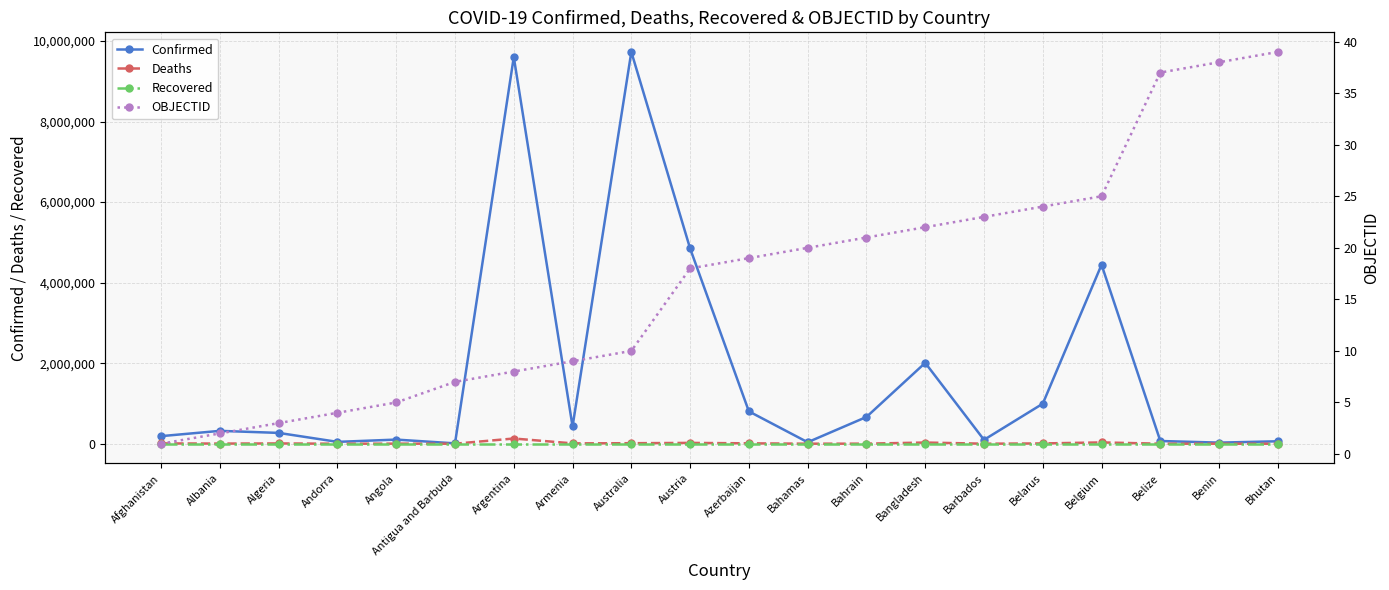

Reading right to left, what are all the values shown in this chart?

Confirmed: 60663	27316	67522	4444819	994037	96350	2008068	664388	36853	803157	4848736	9729634	428648	9602534	8809	102636	45899	268584	319444	188202
Deaths: 21	163	680	32329	7118	514	29309	1512	822	9768	20460	12617	8637	129440	144	1917	154	6878	3567	7753
Recovered: 0	0	0	0	0	0	0	0	0	0	0	0	0	0	0	0	0	0	0	0
OBJECTID: 39	38	37	25	24	23	22	21	20	19	18	10	9	8	7	5	4	3	2	1